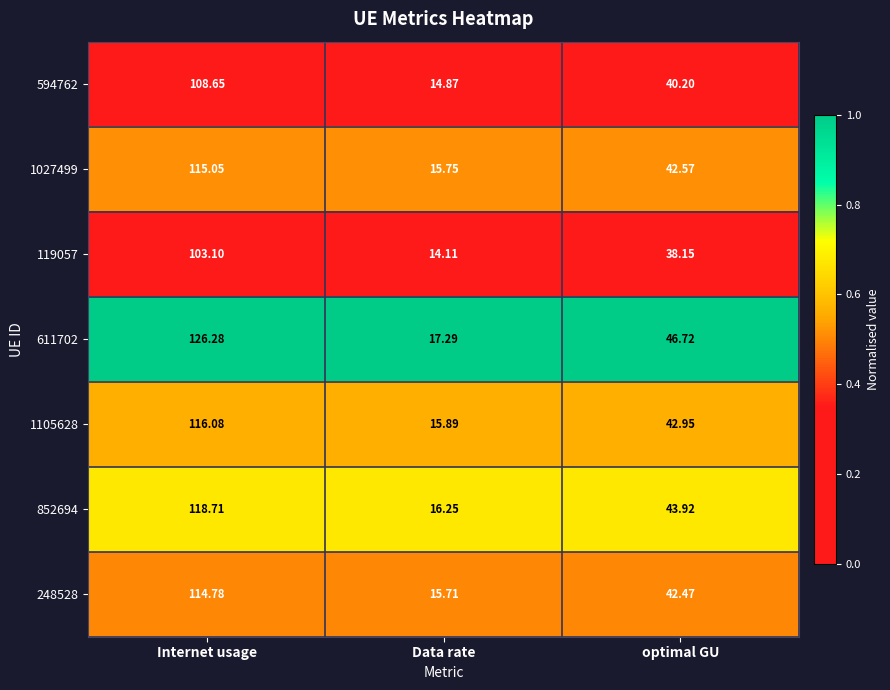

At which category is the sum across all series the highest?

Internet usage